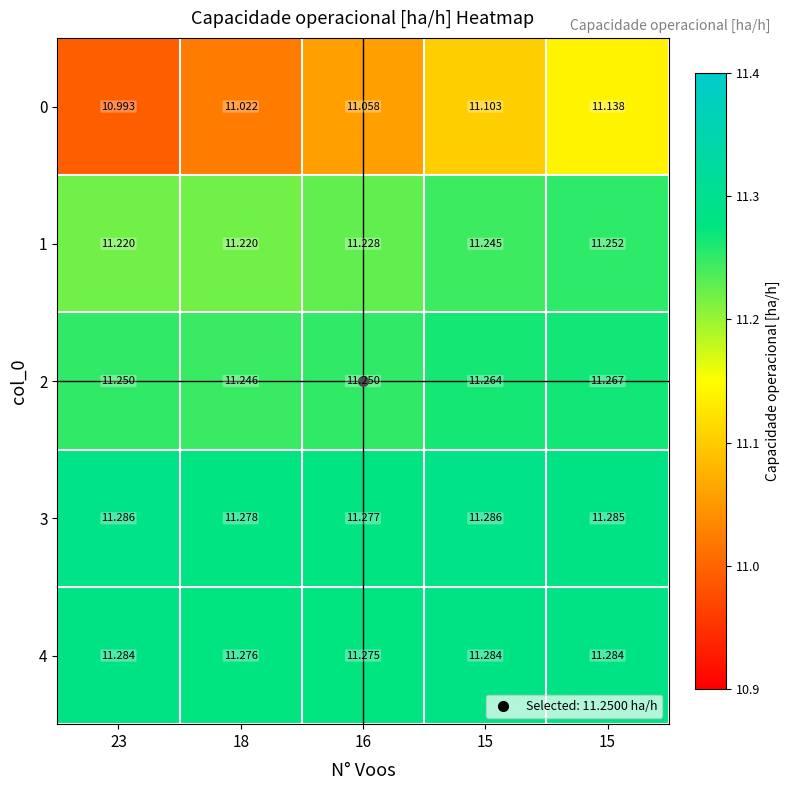

How many series are shown in this chart?

5